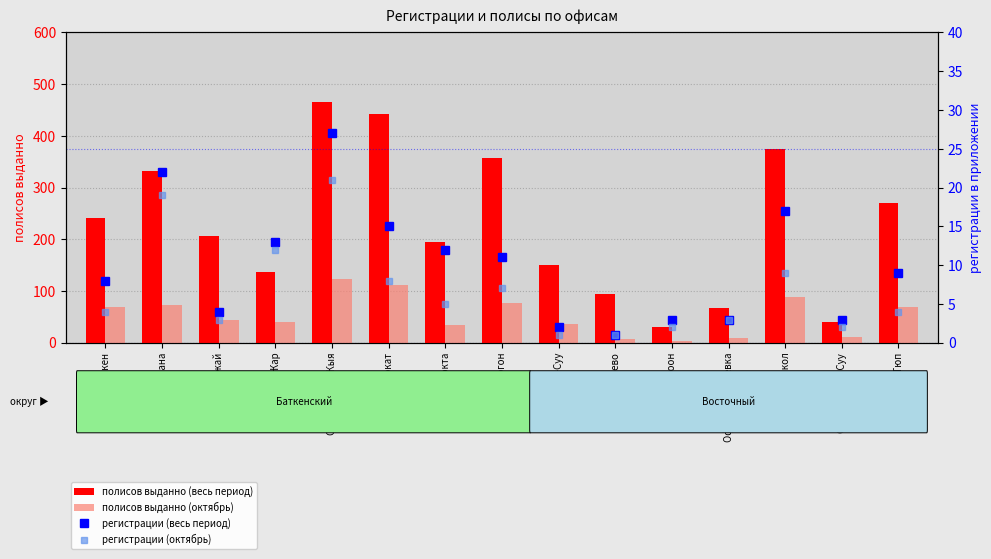

What are all the series names shown in the legend?

полисов выданно (весь период), полисов выданно (октябрь), регистрации (весь период), регистрации (октябрь)